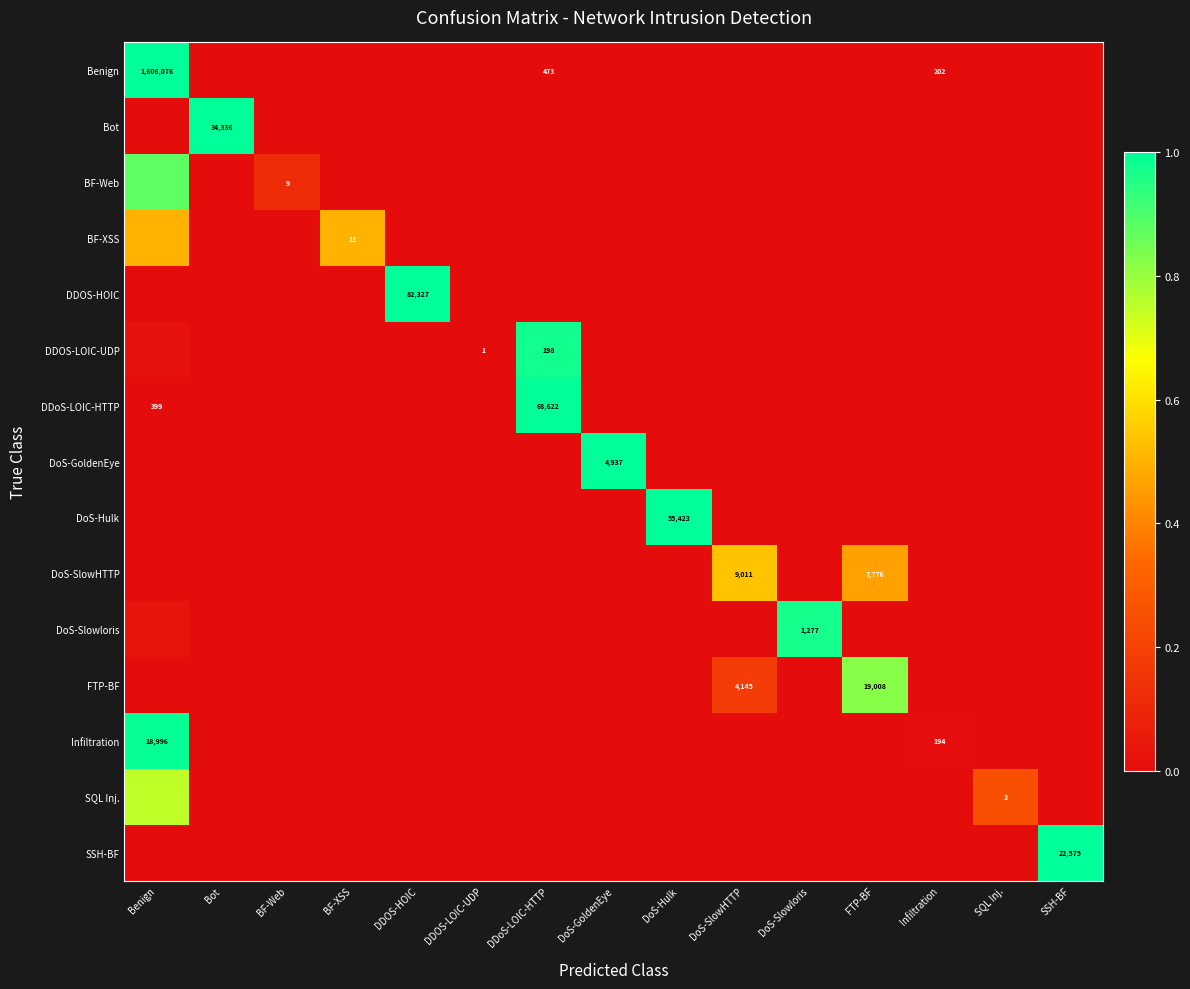

Which has a higher value, Bot or DDoS-LOIC-HTTP?

DDoS-LOIC-HTTP